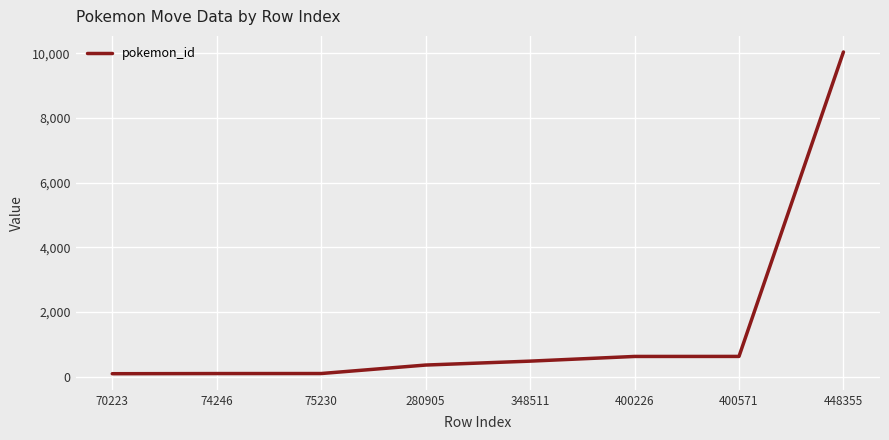

The chart shows a value of 88 at 70223. True or false?

True